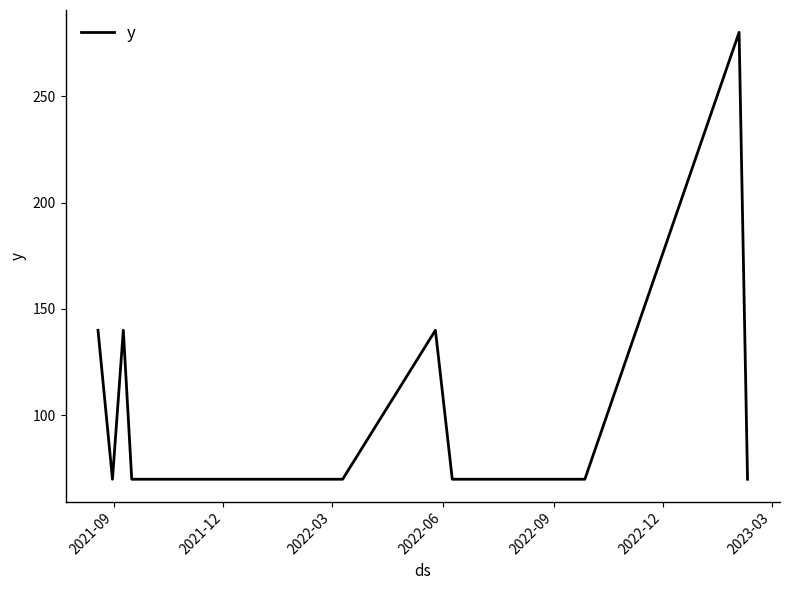

What is the sum of all values?

1680